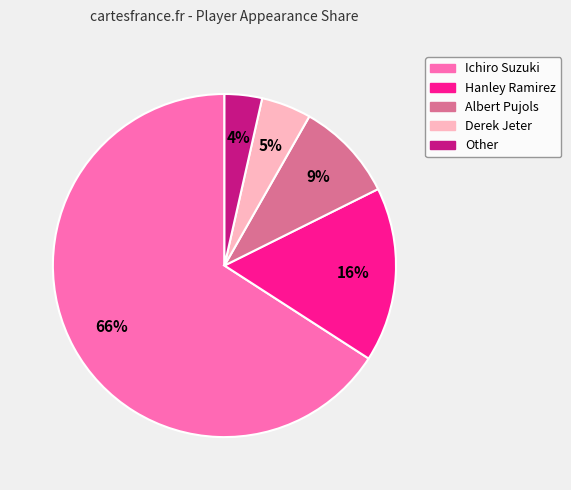

Is there any slice that represents more than half of the pie?

Yes